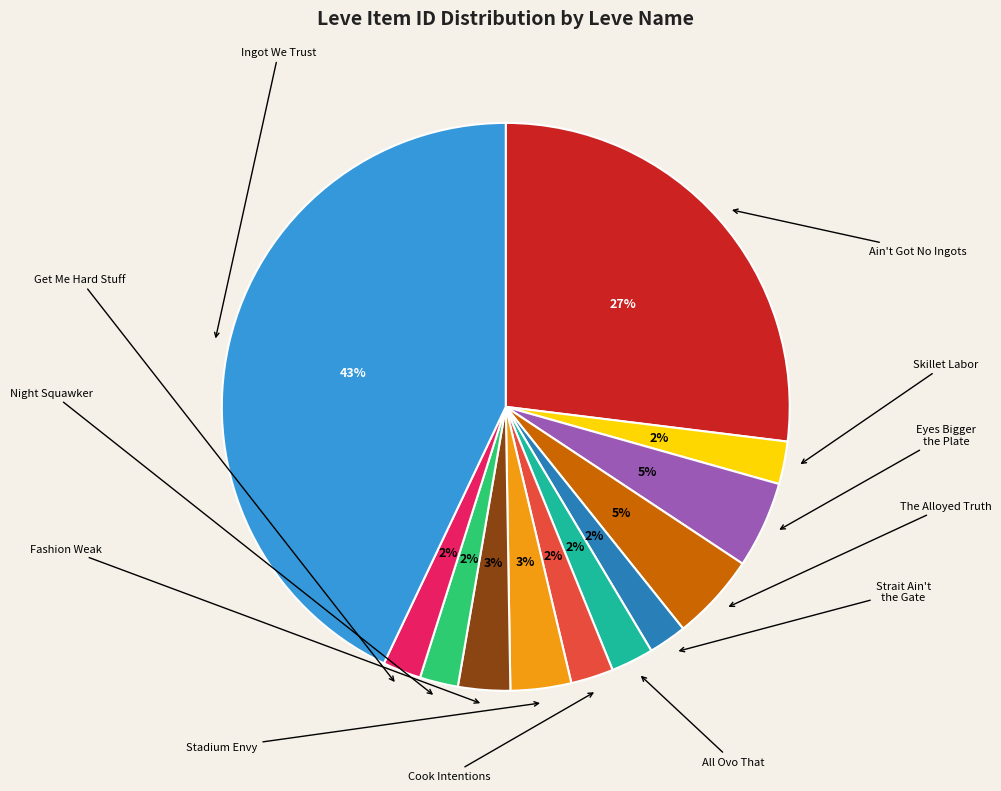

Between Ingot We Trust and Cook Intentions, which is larger?

Ingot We Trust